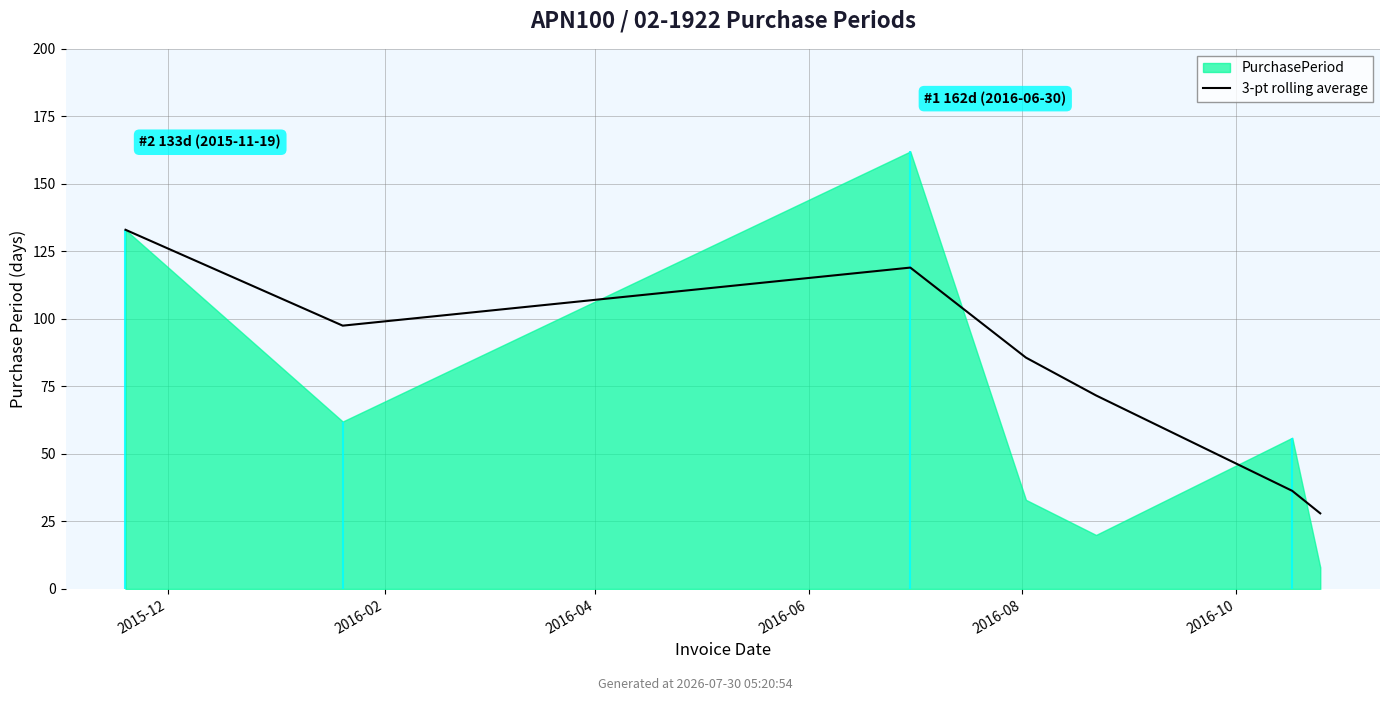

What is the approximate value at 2016-08?

71.7